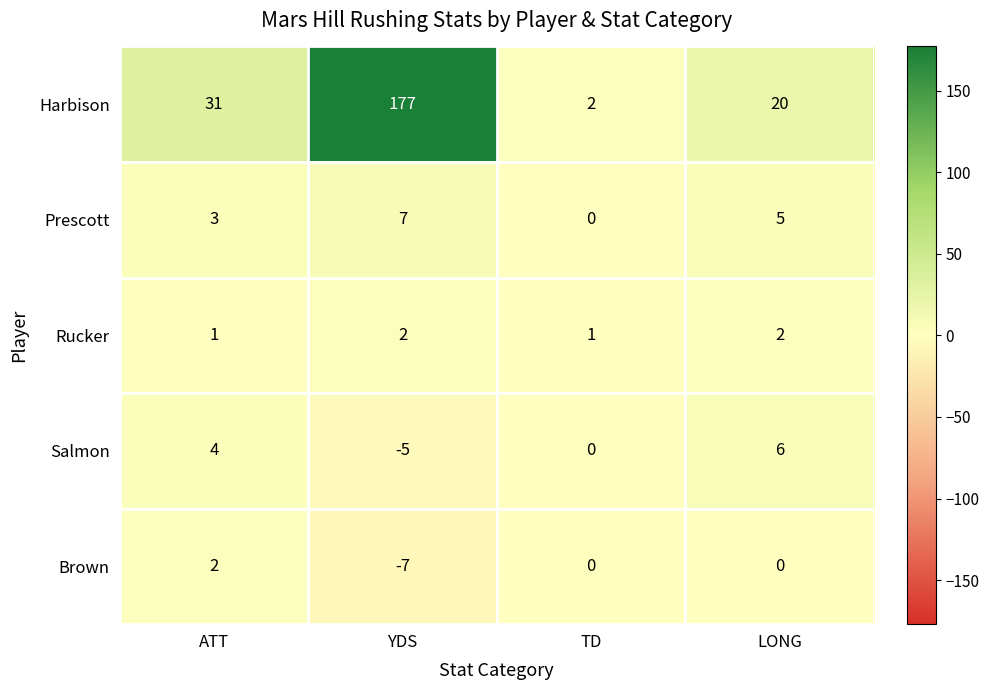

Between ATT and LONG, which series saw the biggest shift?

Harbison